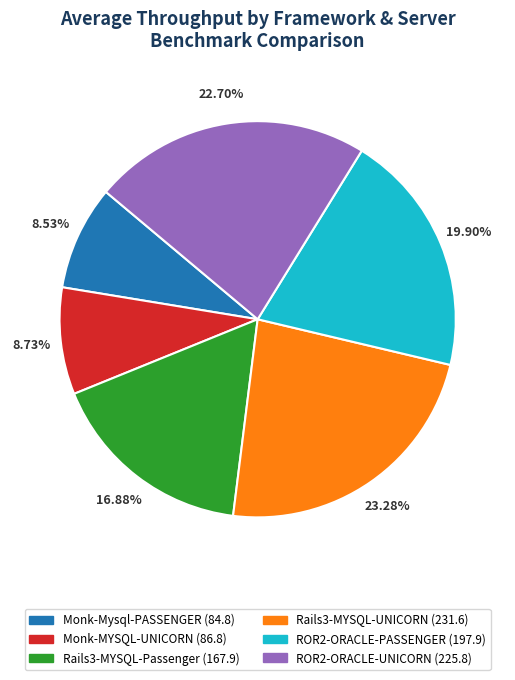

How many slices are in this pie chart?

6